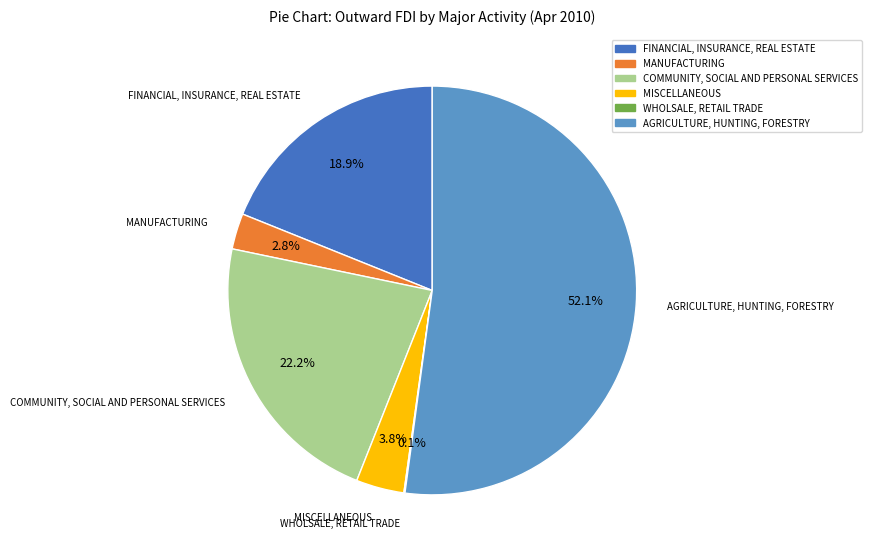

Does any single category account for the majority?

Yes